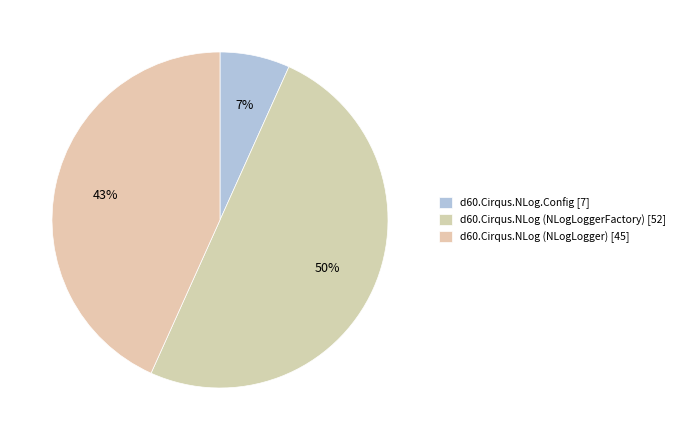

Which has a higher value, d60.Cirqus.NLog.Config or d60.Cirqus.NLog (NLogLogger)?

d60.Cirqus.NLog (NLogLogger)